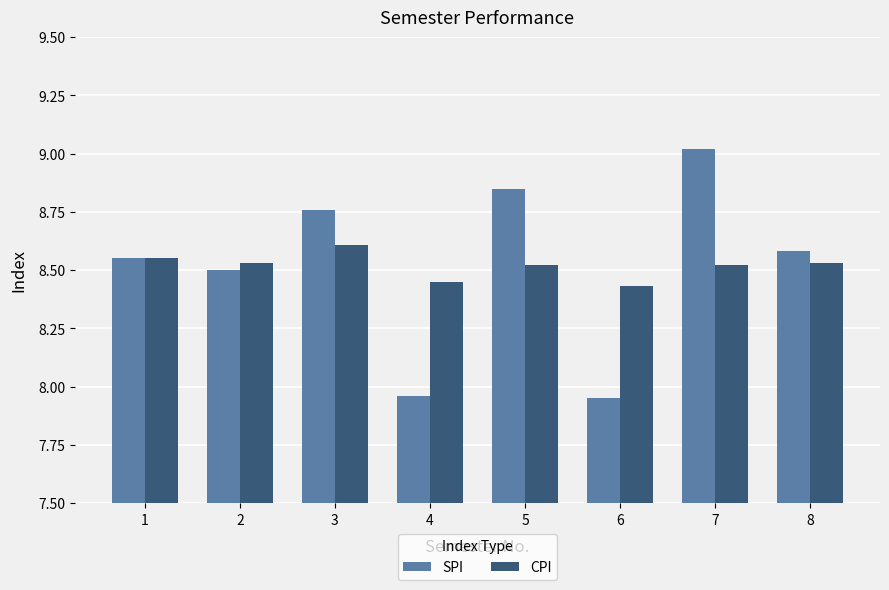

What is the greatest value displayed?

9.0